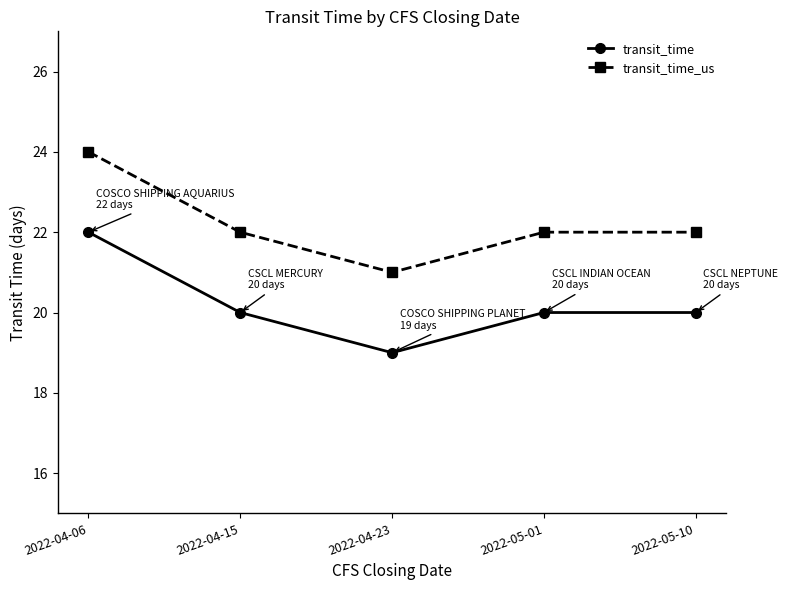

What is the label of the 1st point from the right?

2022-05-10